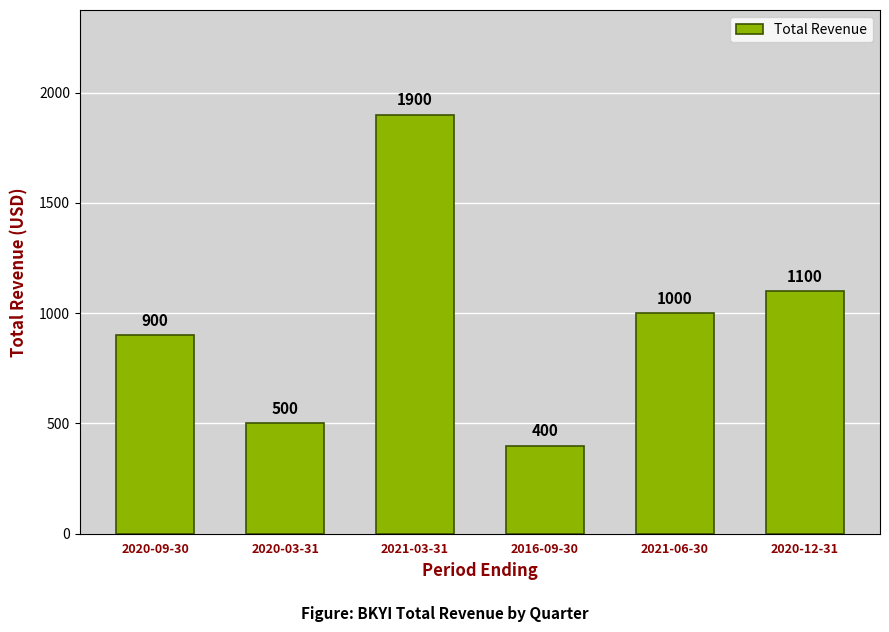

At which category does the chart reach its minimum across all series?

2016-09-30